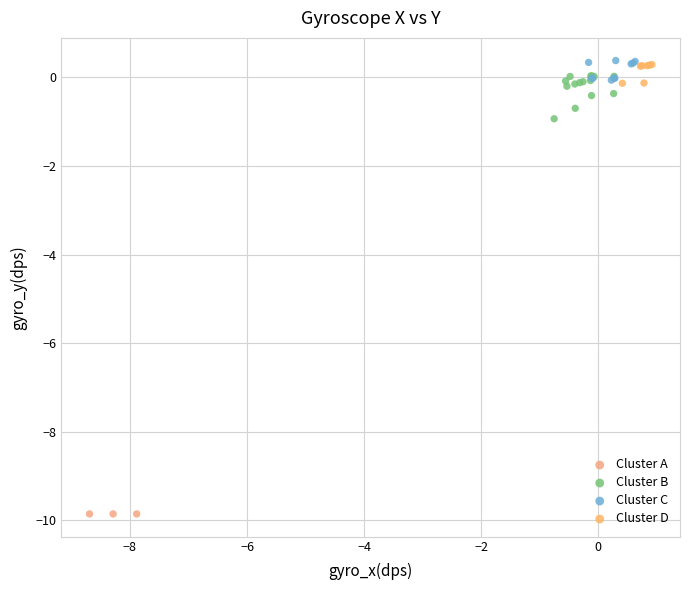

What are all the series names shown in the legend?

Cluster A, Cluster B, Cluster C, Cluster D